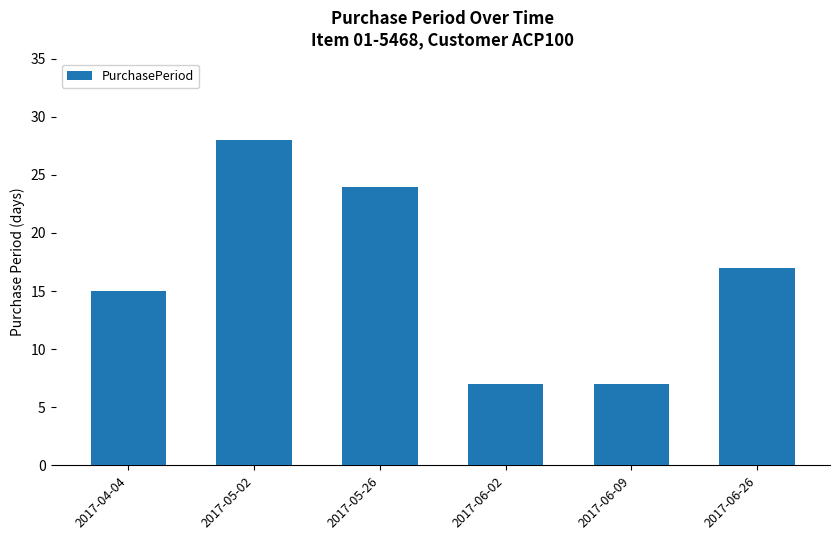

Which category has the highest value across all series?

2017-05-02